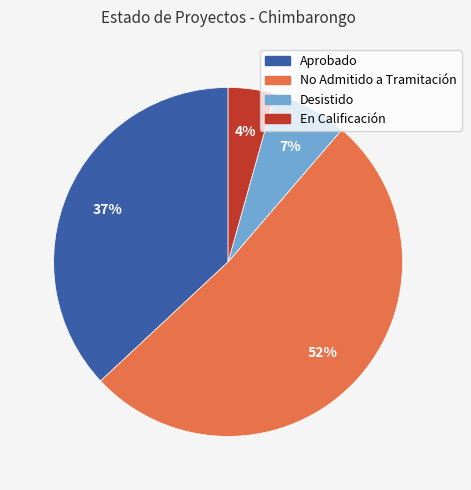

What is the smallest slice in the pie chart?

En Calificación